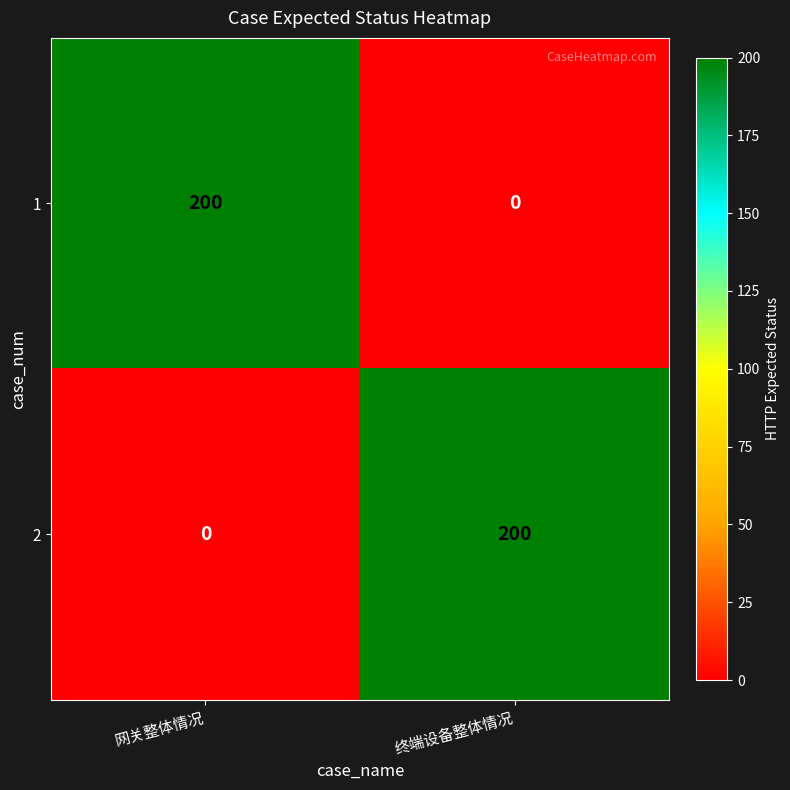

What is the maximum value shown in the chart?

200